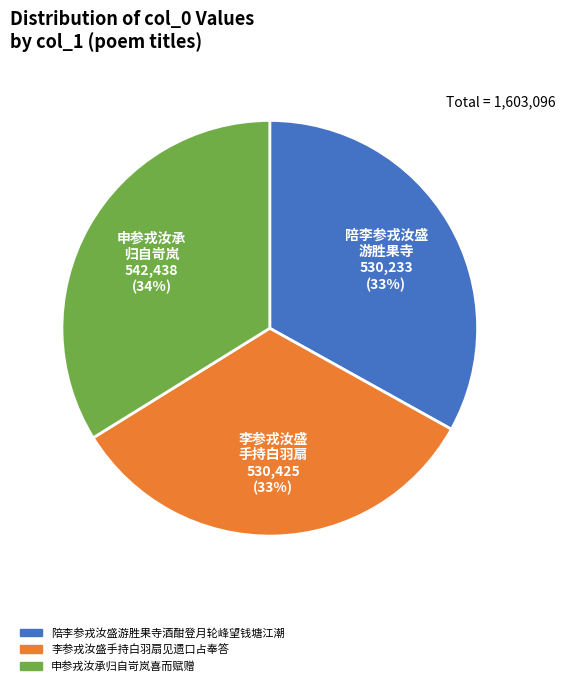

To the nearest percent, what is the combined percentage of 申参戎汝承归自岢岚喜而赋赠 and 陪李参戎汝盛游胜果寺酒酣登月轮峰望钱塘江潮?

67%